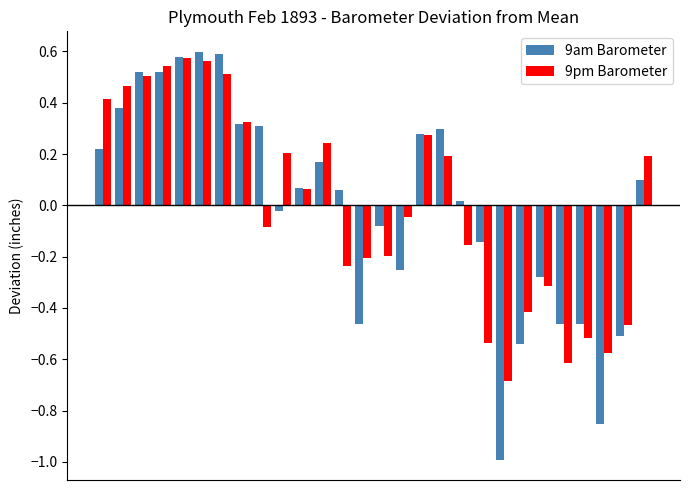

At how many categories does at least one series exceed 0?

17